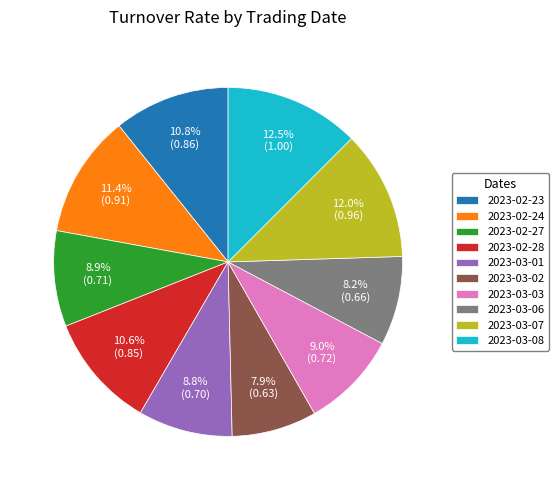

Combined, do 2023-02-24 and 2023-03-03 account for over 50%?

No